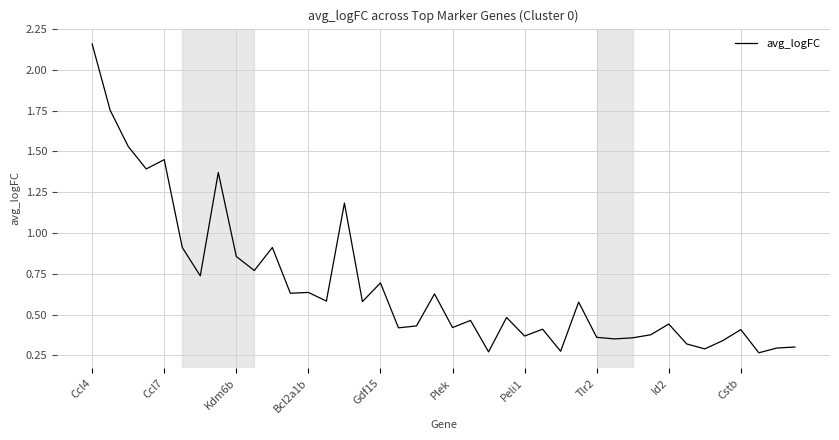

What is the difference between the maximum and minimum values?

1.9